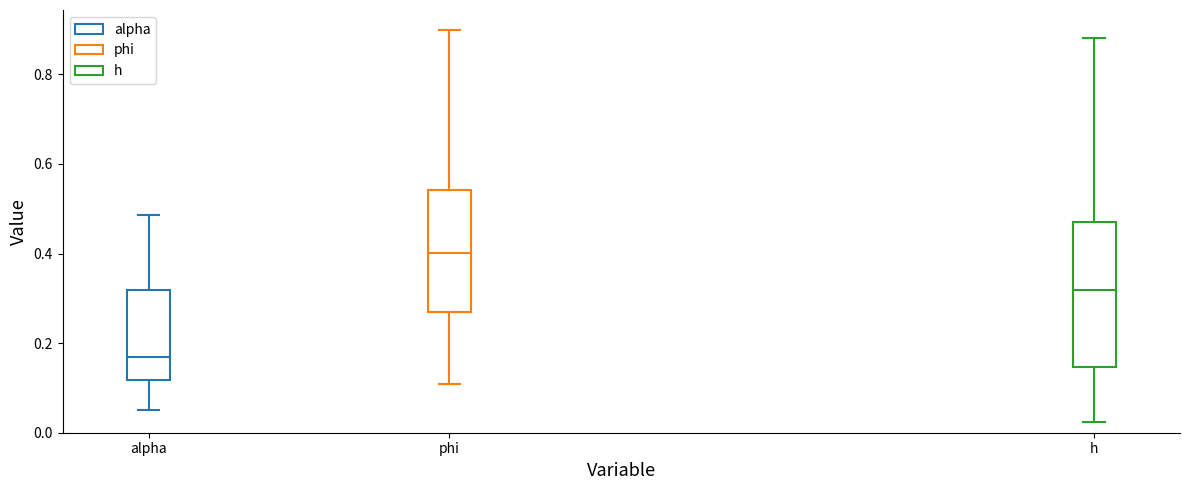

Which box has the highest median line?

phi